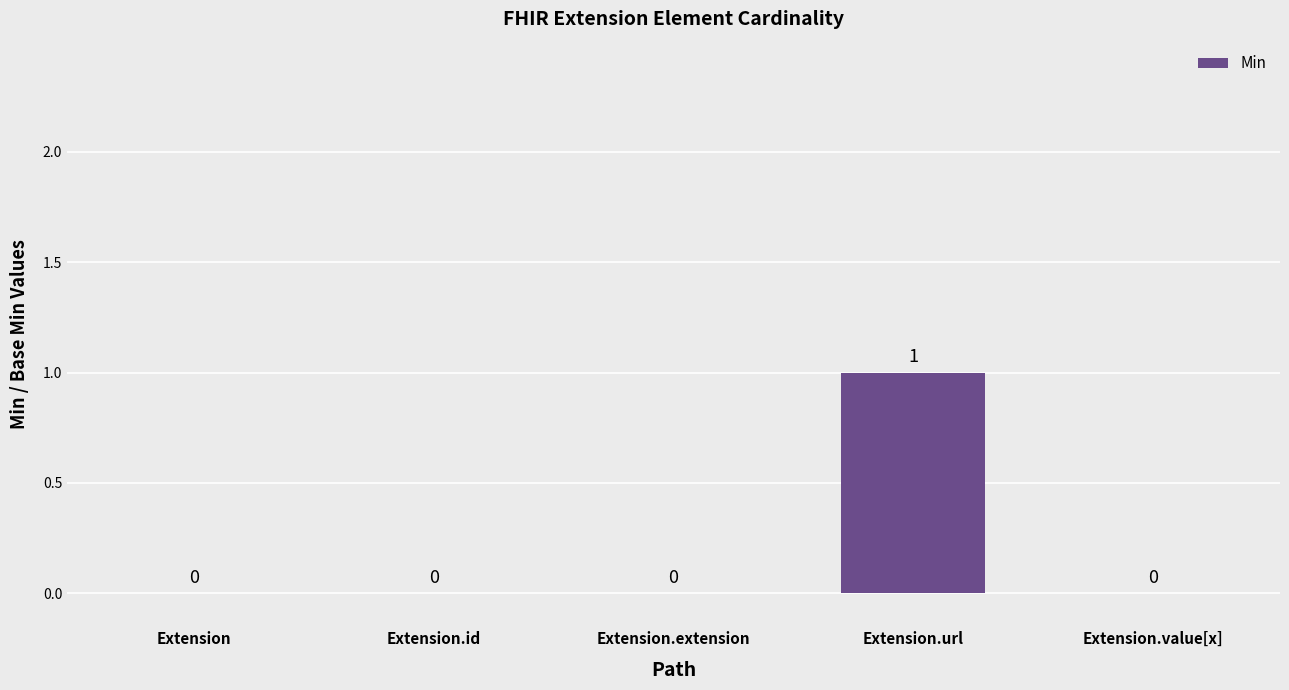

Reading left to right, list all the values displayed in this chart.

Extension=0	Extension.id=0	Extension.extension=0	Extension.url=1	Extension.value[x]=0